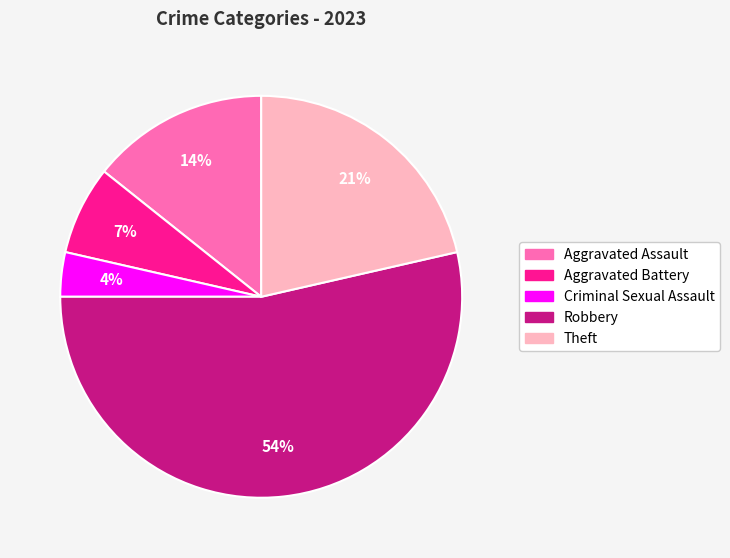

Is it true that Theft is 21% of the pie?

True